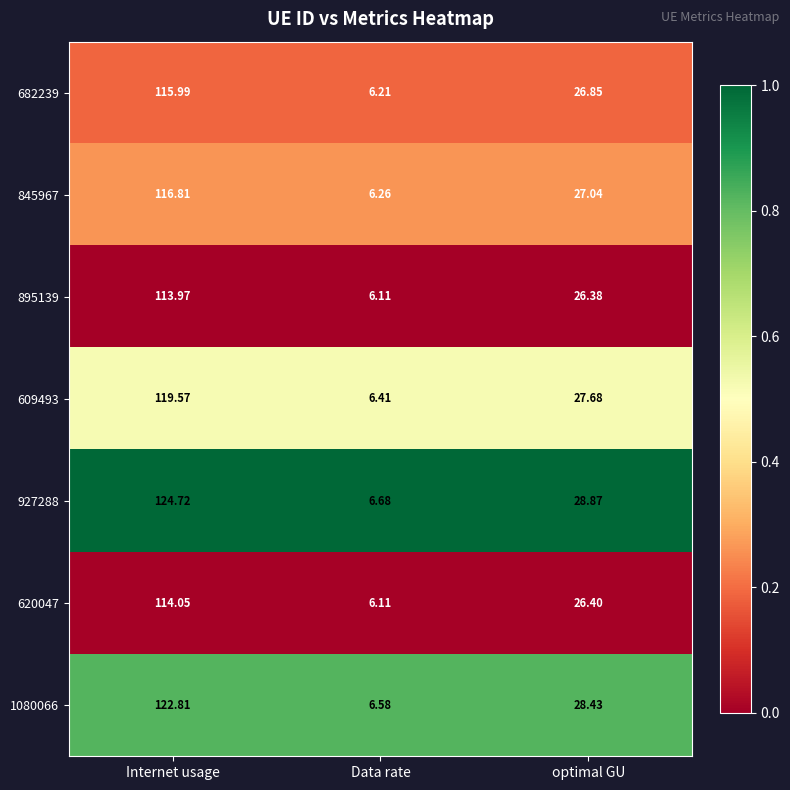

List the labels in order of 609493 value, largest first.

Internet usage, optimal GU, Data rate